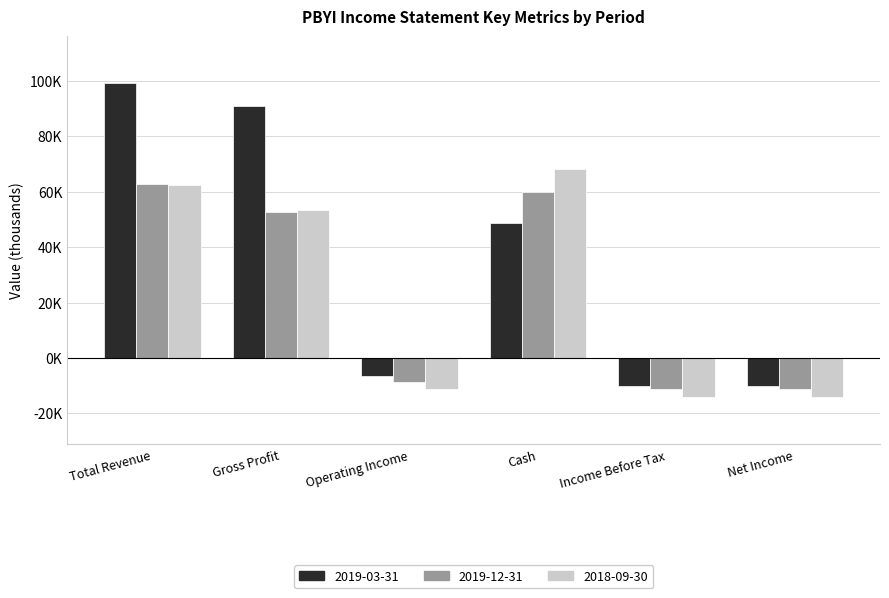

Are the bars horizontal?

No